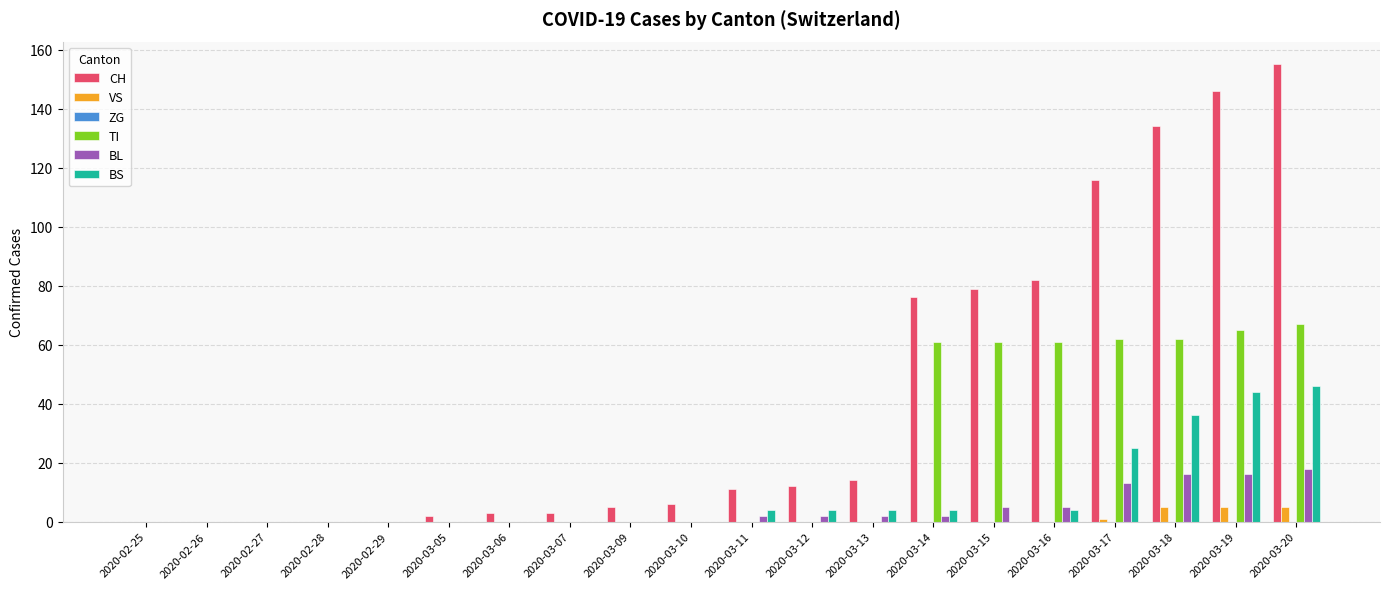

Is the value of BL at 2020-02-28 greater than the value of BS at 2020-03-12?

No